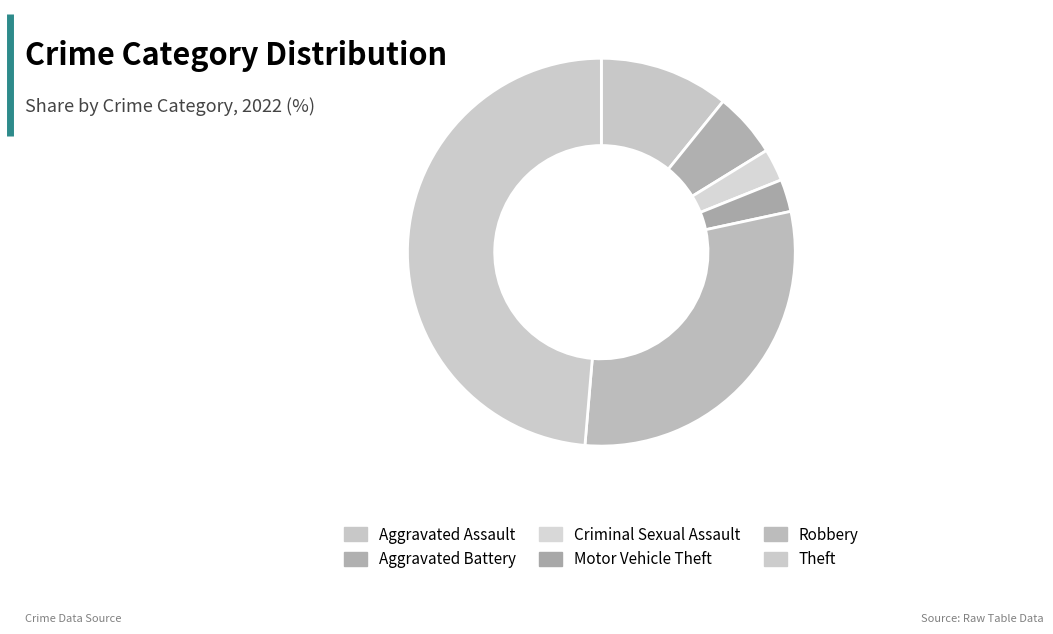

What percentage is NOT represented by Aggravated Battery?

94.6%